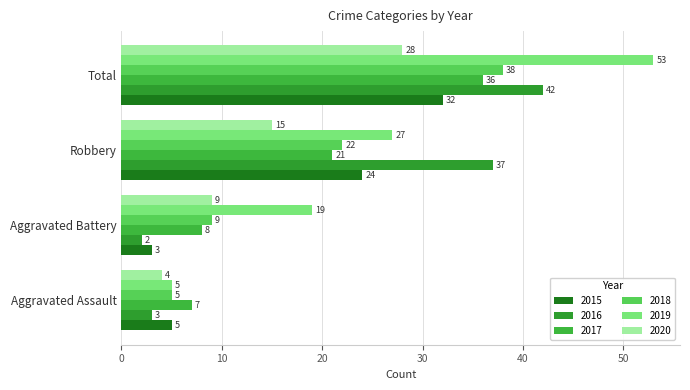

Reading right to left, transcribe all the data shown in this chart.

2015: 32	24	3	5
2016: 42	37	2	3
2017: 36	21	8	7
2018: 38	22	9	5
2019: 53	27	19	5
2020: 28	15	9	4